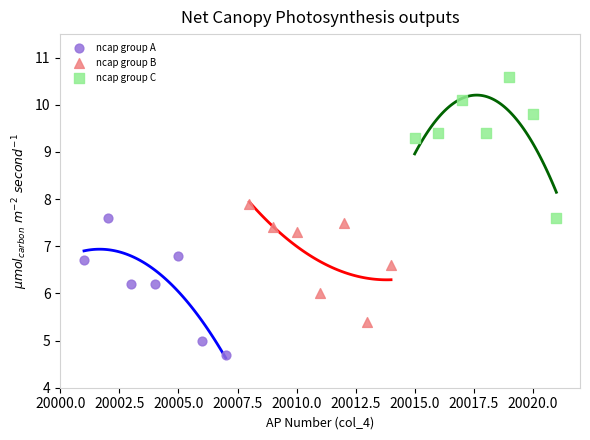

Which series has the widest spread of Y values?

ncap group C